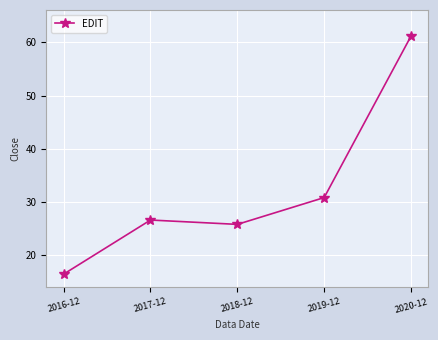

Is this an area chart (filled region under the line)?

No